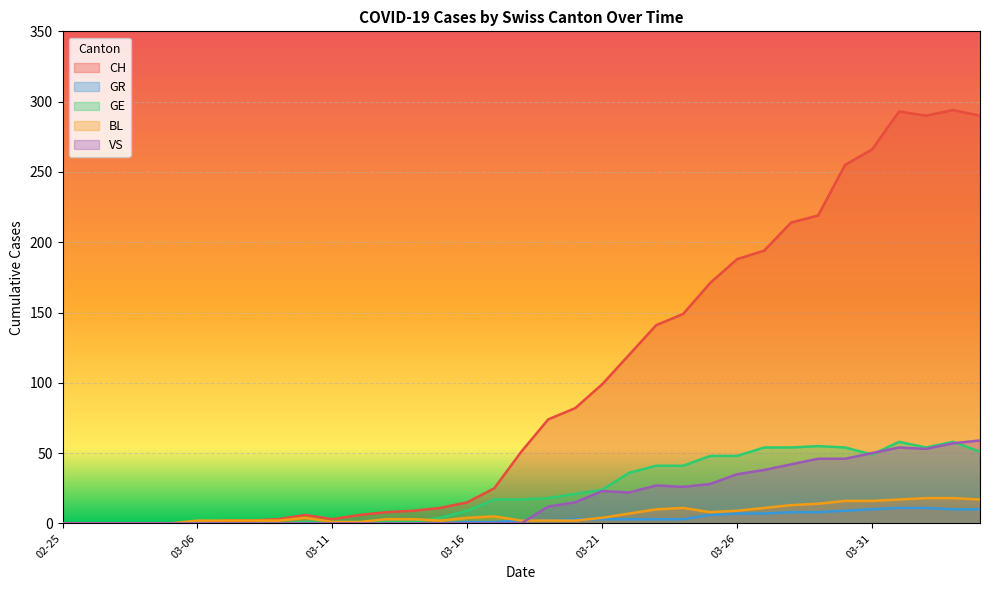

Which series has the largest total across all categories?

CH